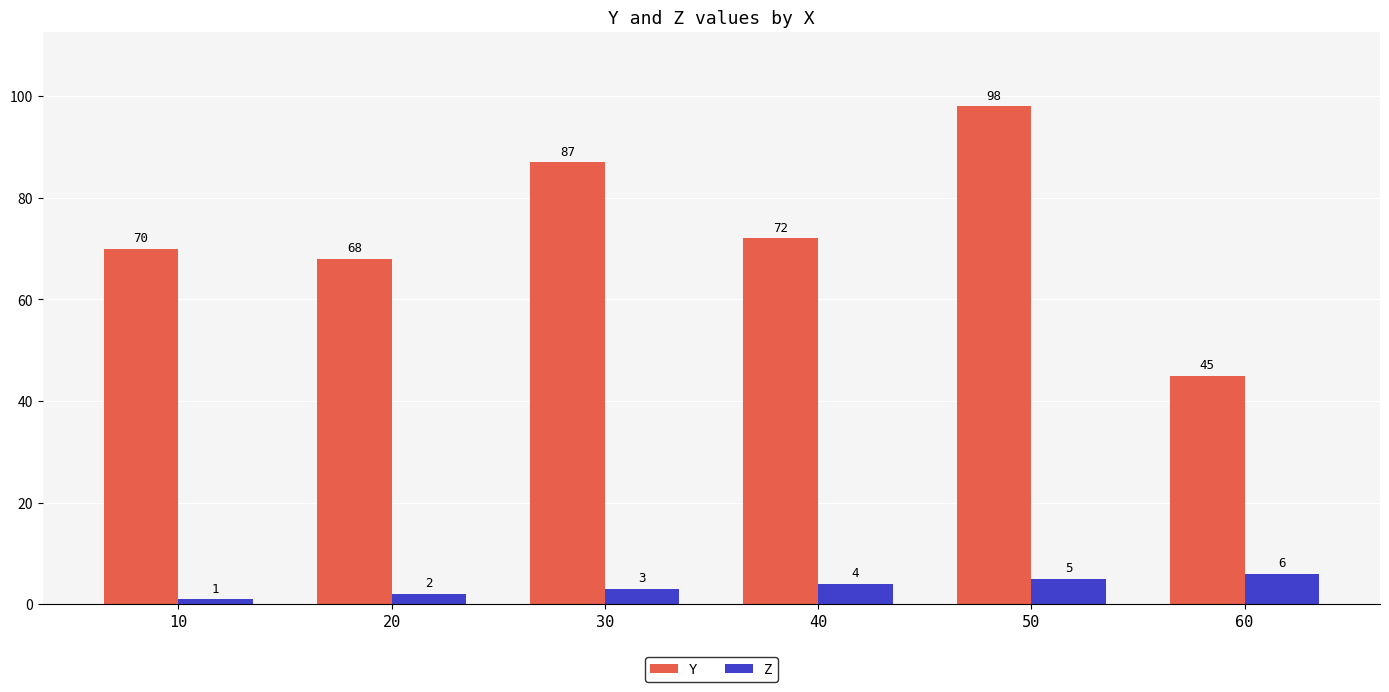

What are all the series names shown in the legend?

Y, Z